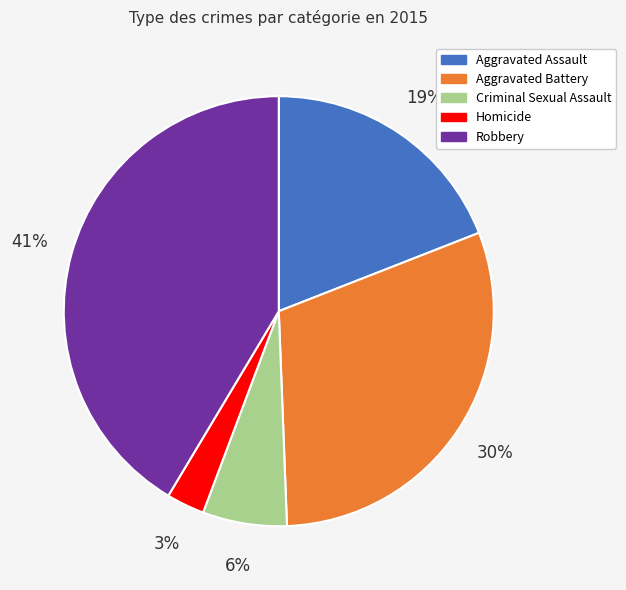

To the nearest percent, what is the average slice percentage?

20%